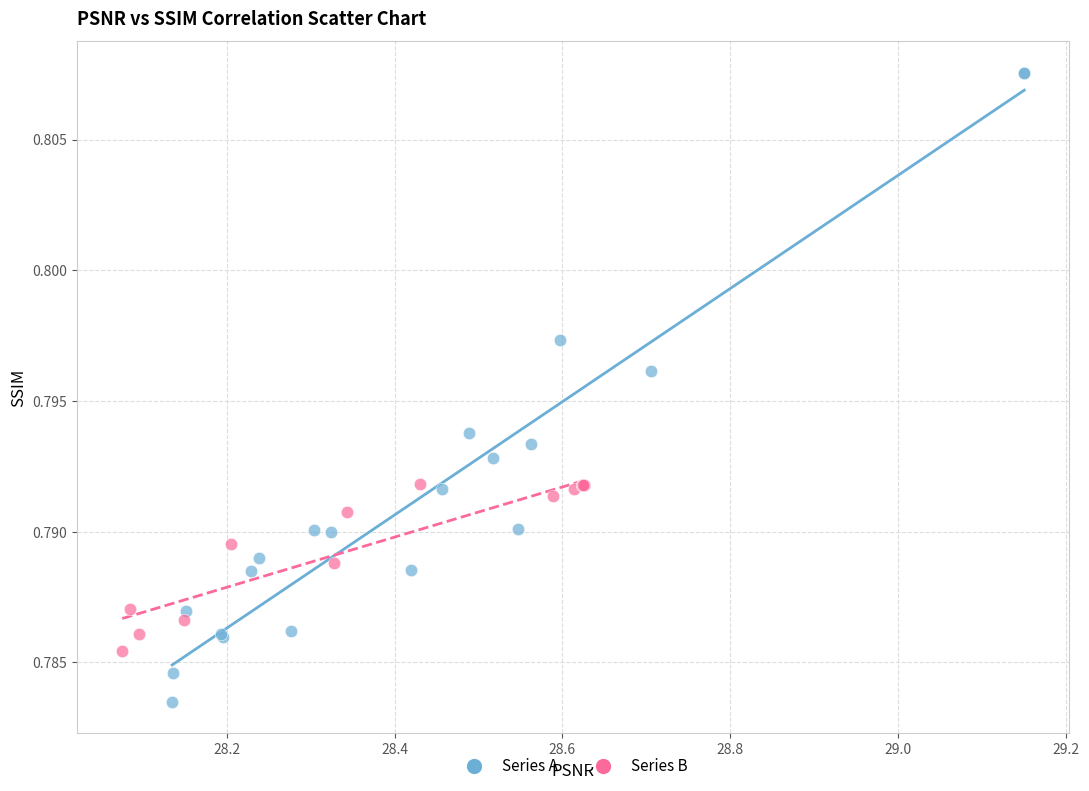

What are all the series names shown in the legend?

Series A, Series B